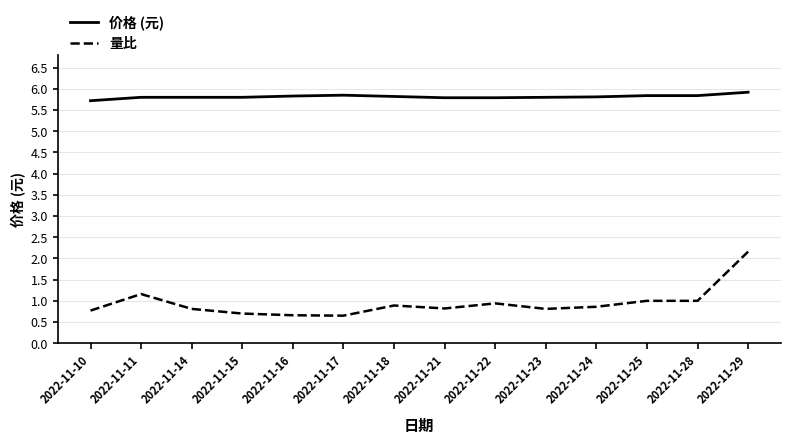

True or false: 量比 and 价格 (元) intersect in this chart.

False